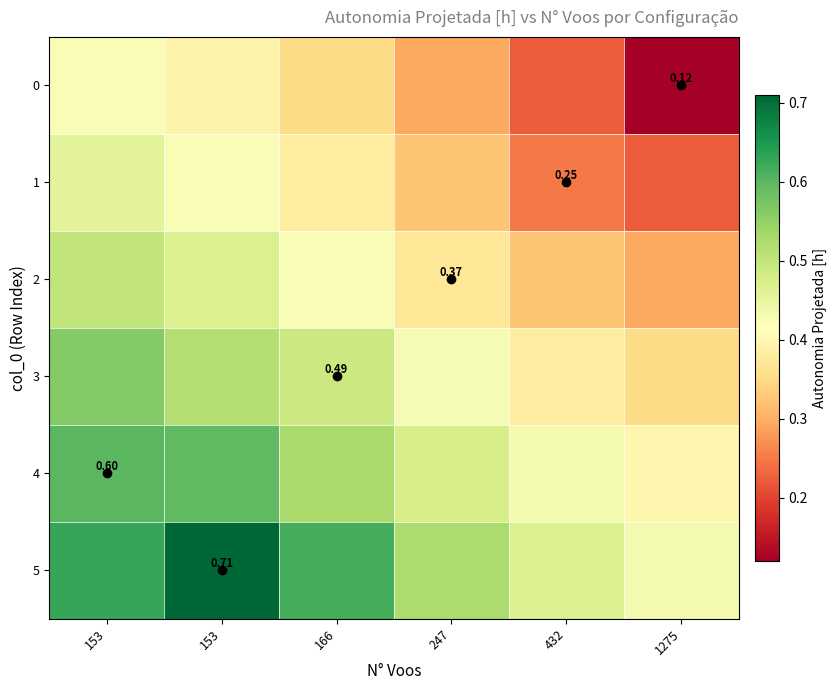

At how many categories does at least one series exceed 0?

6